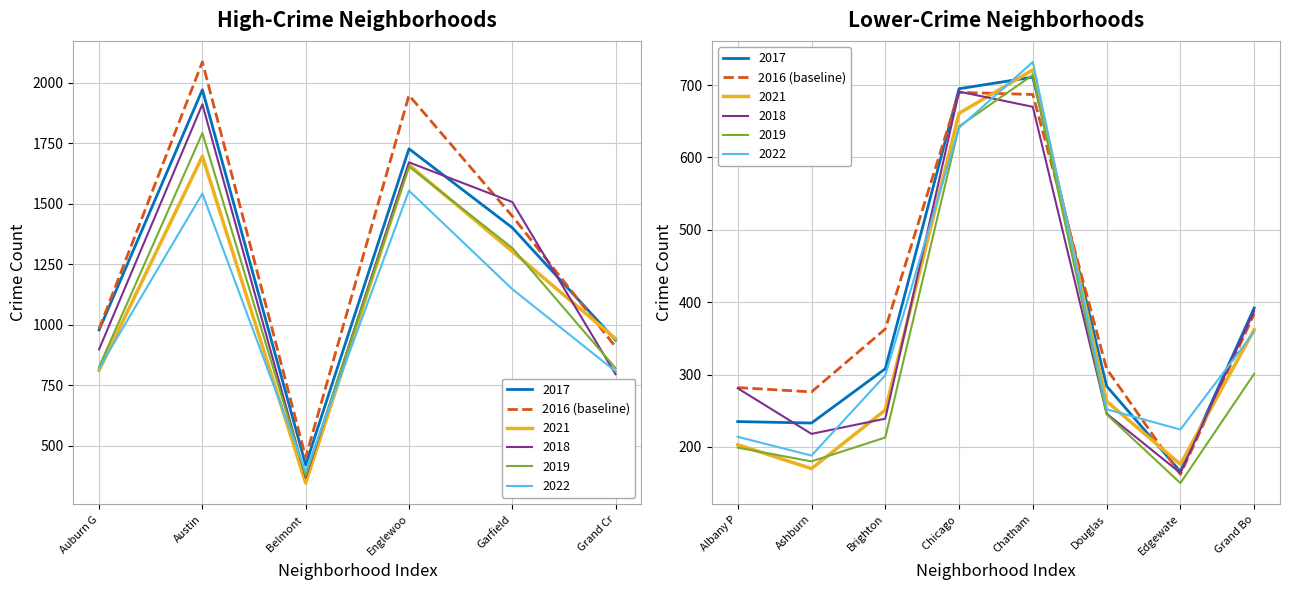

What is the difference between the values at Edgewate and Chatham?

525